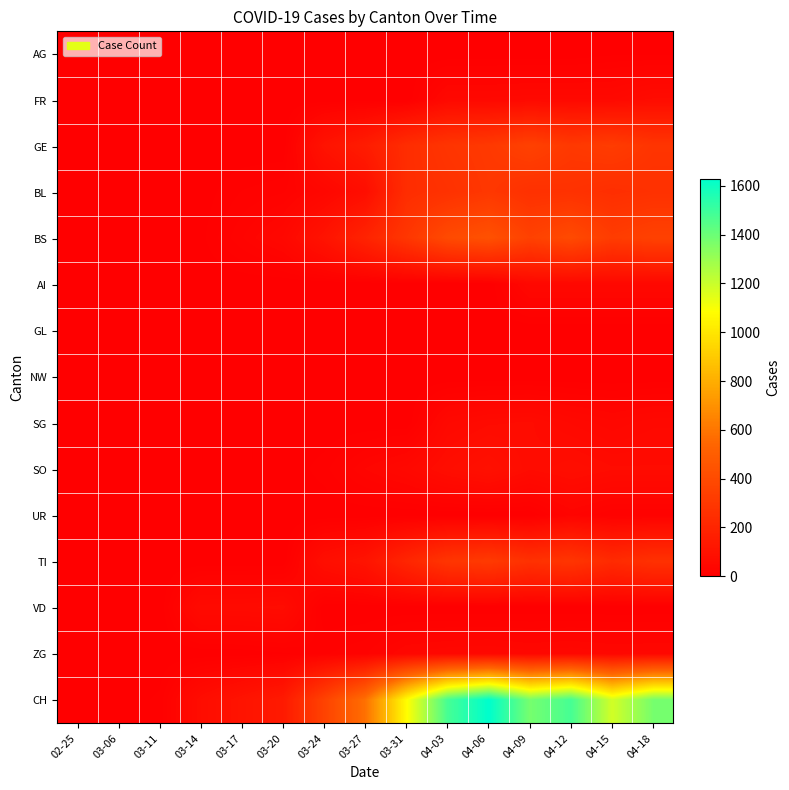

Which series has the widest spread of values?

CH